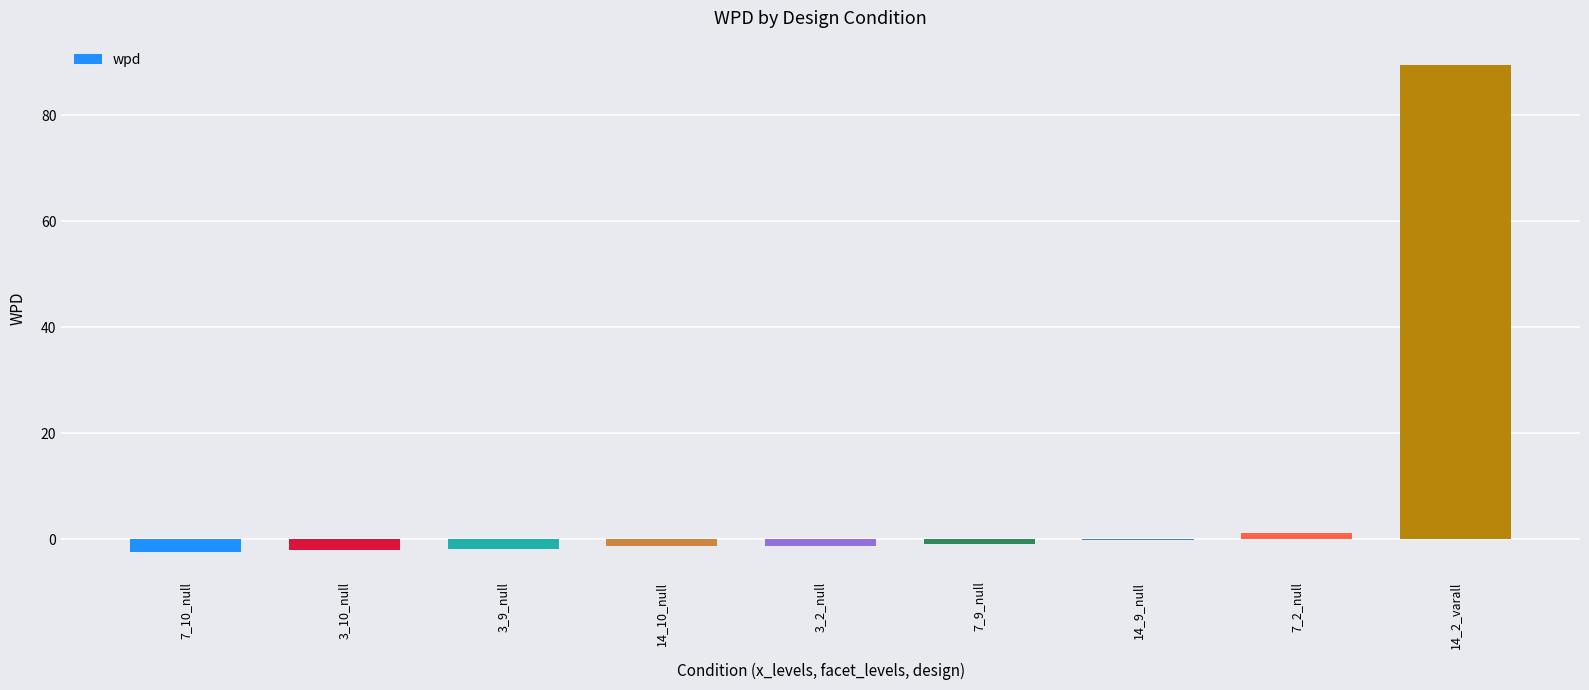

At which category does the chart reach its peak across all series?

14_2_varall